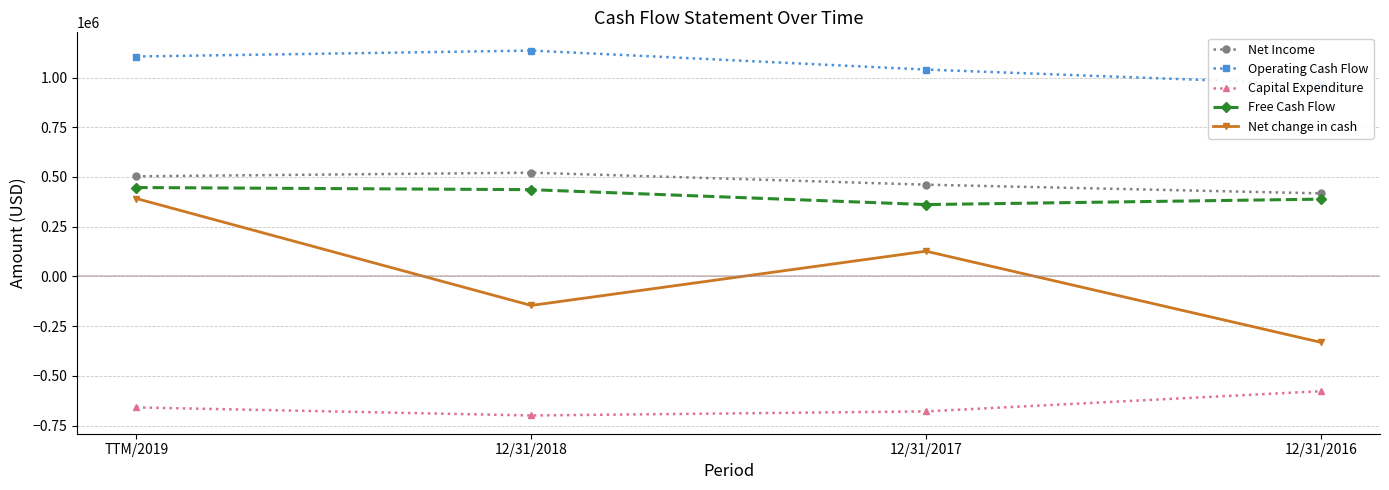

At which label does Capital Expenditure reach its minimum?

12/31/2018